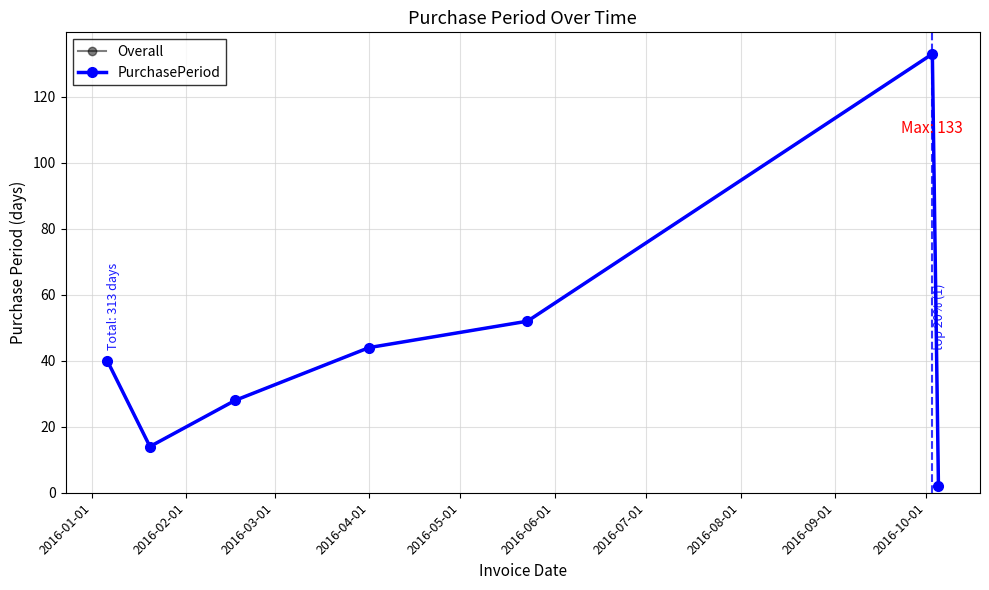

Reading right to left, list all the values displayed in this chart.

Overall: 2	133	52	44	28	14	40
PurchasePeriod: 2	133	52	44	28	14	40